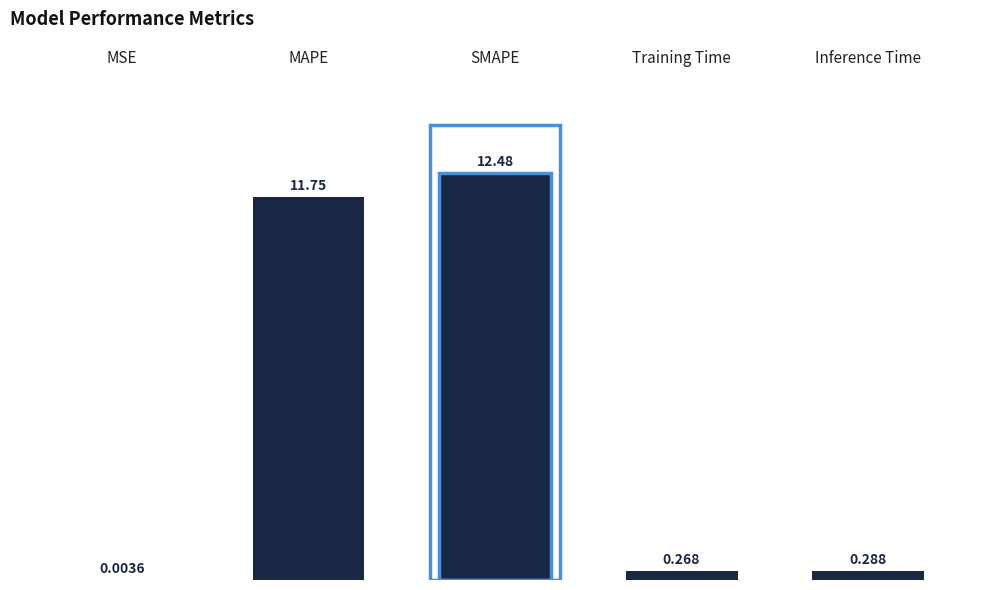

Which label corresponds to the largest value in the chart?

SMAPE